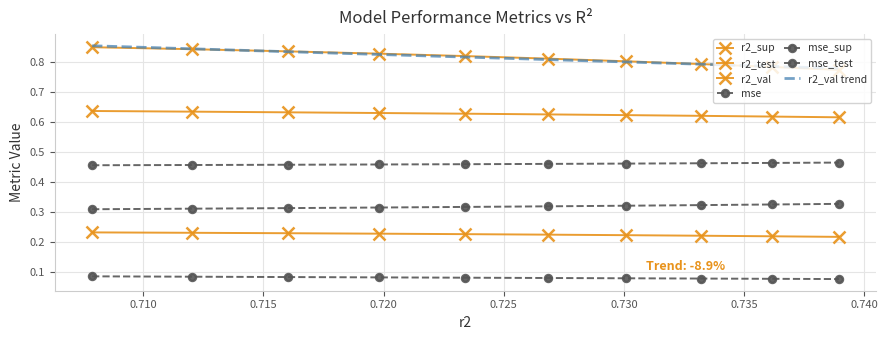

Reading right to left, what are all the values shown in this chart?

r2_sup: model_4_19_9=0.2	model_4_19_8=0.2	model_4_19_7=0.2	model_4_19_6=0.2	model_4_19_5=0.2	model_4_19_4=0.2	model_4_19_3=0.2	model_4_19_2=0.2	model_4_19_1=0.2	model_4_19_0=0.2
r2_test: model_4_19_9=0.6	model_4_19_8=0.6	model_4_19_7=0.6	model_4_19_6=0.6	model_4_19_5=0.6	model_4_19_4=0.6	model_4_19_3=0.6	model_4_19_2=0.6	model_4_19_1=0.6	model_4_19_0=0.6
r2_val: model_4_19_9=0.8	model_4_19_8=0.8	model_4_19_7=0.8	model_4_19_6=0.8	model_4_19_5=0.8	model_4_19_4=0.8	model_4_19_3=0.8	model_4_19_2=0.8	model_4_19_1=0.8	model_4_19_0=0.8
mse: model_4_19_9=0.1	model_4_19_8=0.1	model_4_19_7=0.1	model_4_19_6=0.1	model_4_19_5=0.1	model_4_19_4=0.1	model_4_19_3=0.1	model_4_19_2=0.1	model_4_19_1=0.1	model_4_19_0=0.1
mse_sup: model_4_19_9=0.5	model_4_19_8=0.5	model_4_19_7=0.5	model_4_19_6=0.5	model_4_19_5=0.5	model_4_19_4=0.5	model_4_19_3=0.5	model_4_19_2=0.5	model_4_19_1=0.5	model_4_19_0=0.5
mse_test: model_4_19_9=0.3	model_4_19_8=0.3	model_4_19_7=0.3	model_4_19_6=0.3	model_4_19_5=0.3	model_4_19_4=0.3	model_4_19_3=0.3	model_4_19_2=0.3	model_4_19_1=0.3	model_4_19_0=0.3